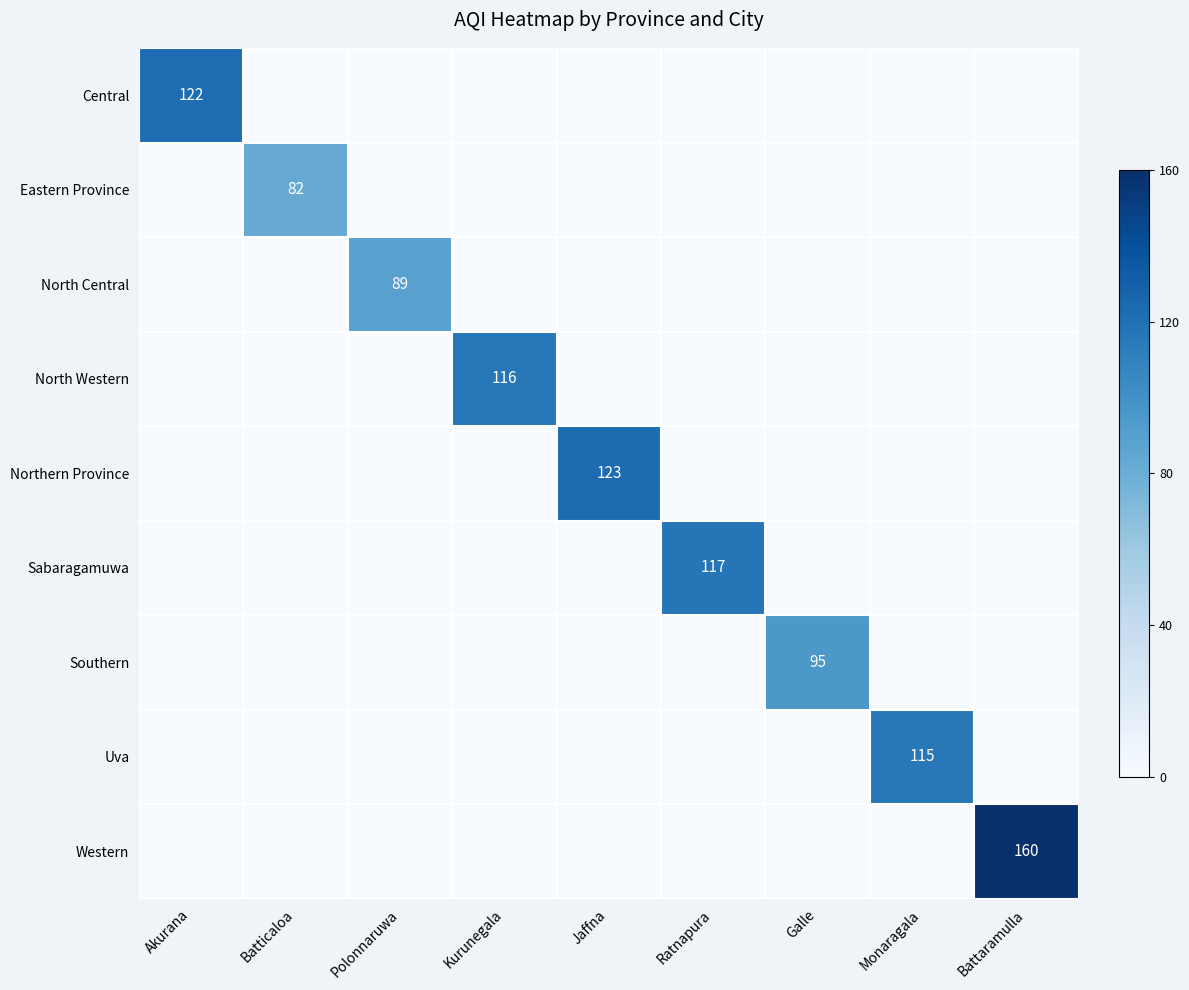

True or false: Uva has a value of 115 at Monaragala.

True